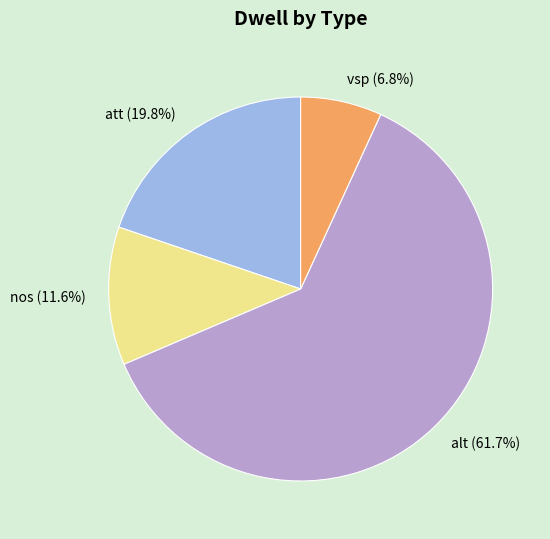

Count the number of slices in the pie.

4